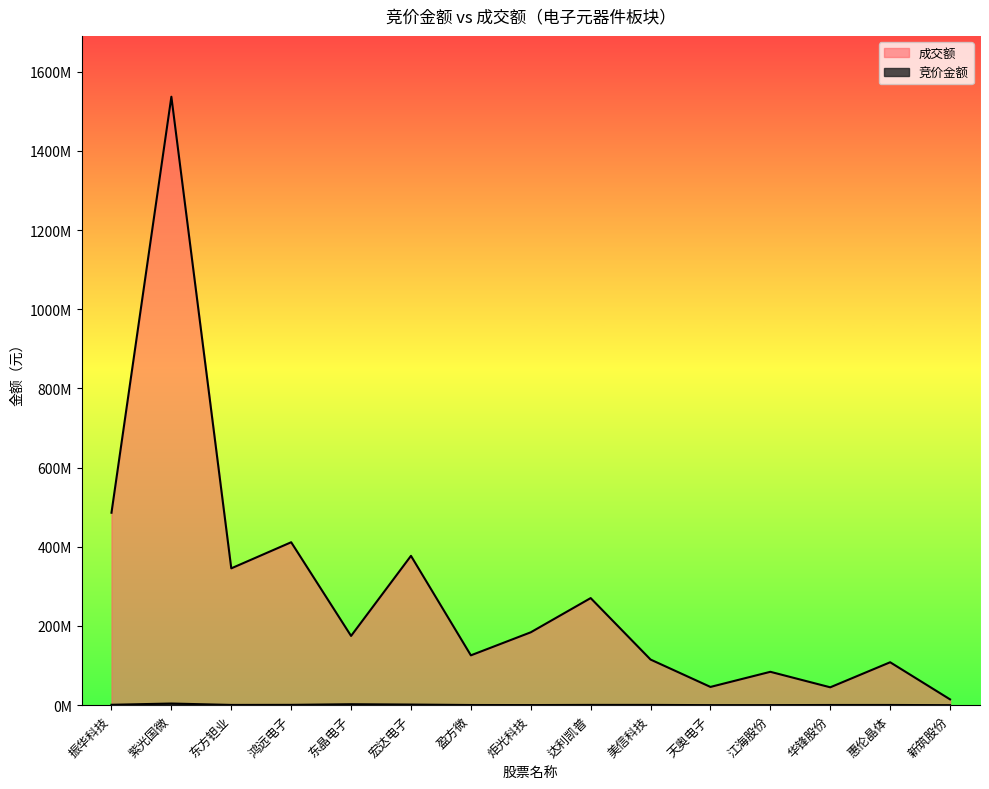

What are all the series names shown in the legend?

竞价金额, 成交额